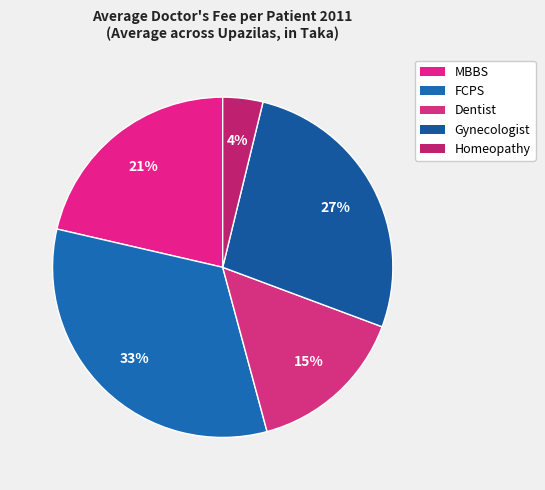

Which slice is the largest?

FCPS